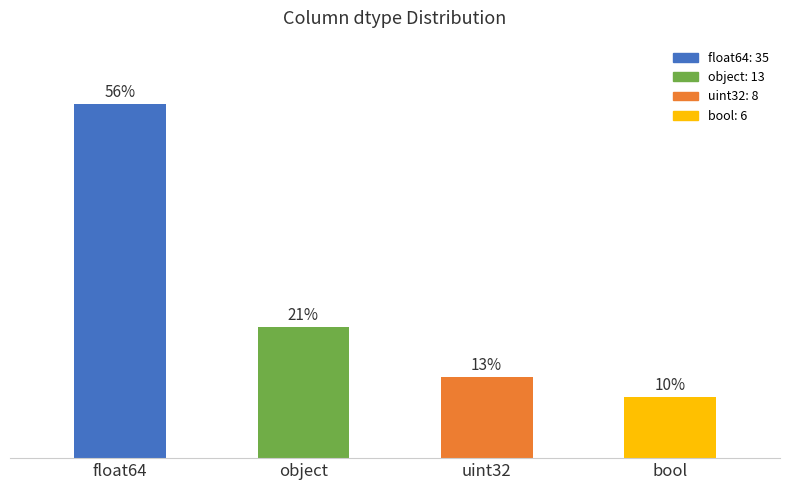

Which label corresponds to the largest value in the chart?

float64